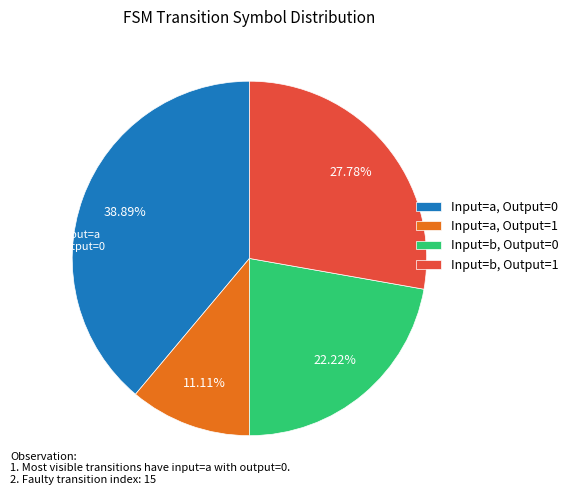

What is the ratio of the value at Input=a, Output=0 to the value at Input=b, Output=1?

1.4